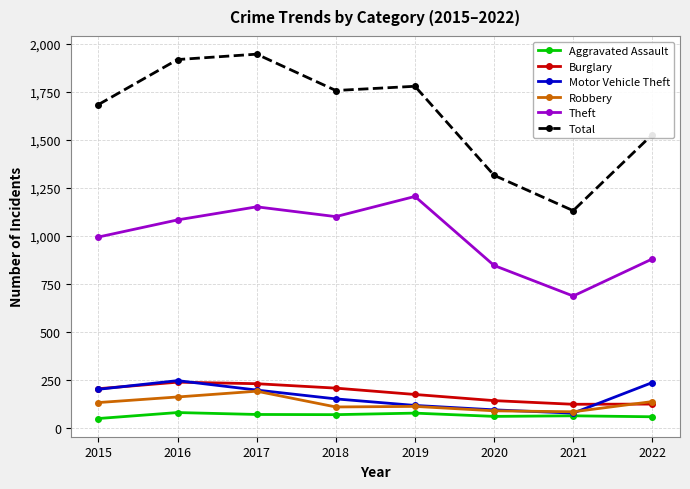

At how many categories does at least one series exceed 1328?

6